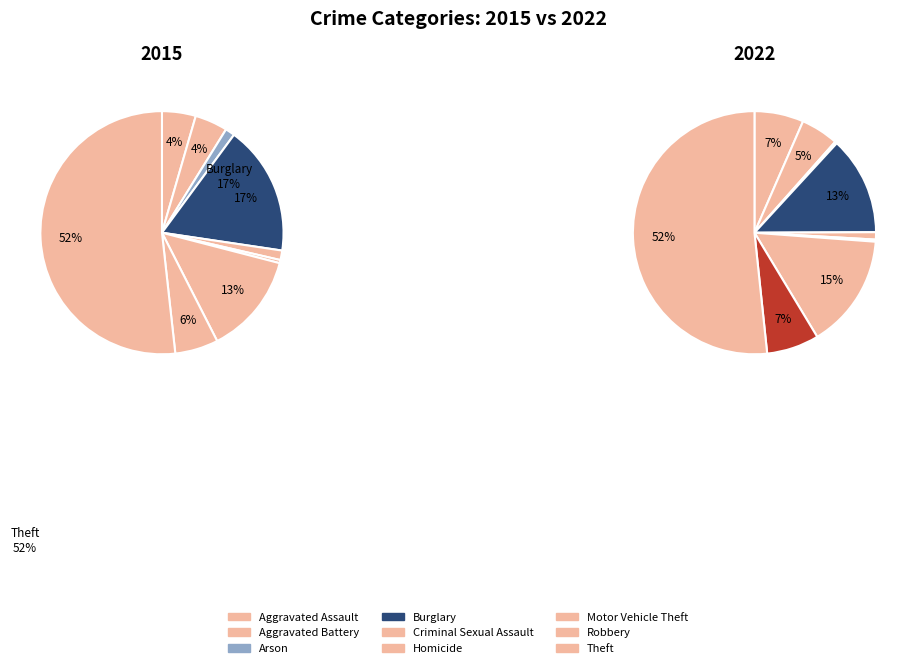

What portion of the pie excludes Arson?

98.7%